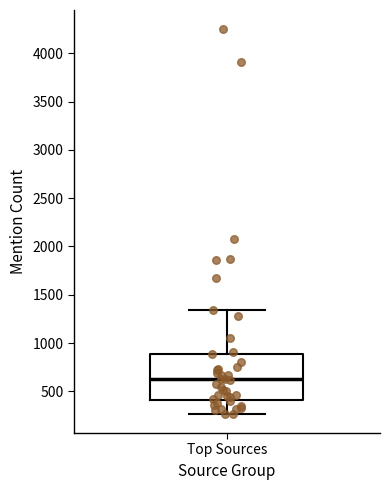

Transcribe this box plot: give where the median line is, the range the box spans, and where the two whiskers end, as read against the y-axis. The values are not printed on the chart, so give them approximately, as read against the axis.

median 600, box 400 to 900, whiskers 250 to 1350